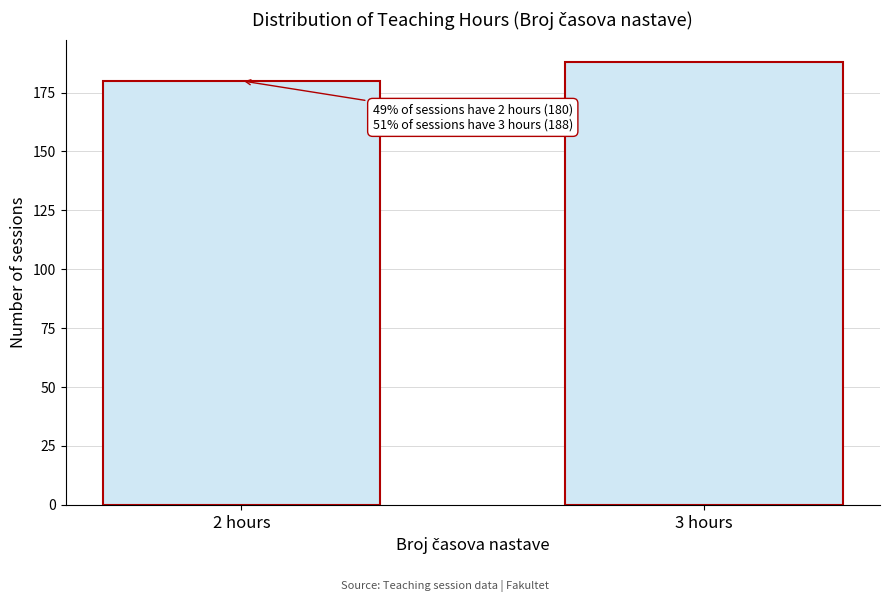

Reading left to right, list all the values displayed in this chart.

180	188